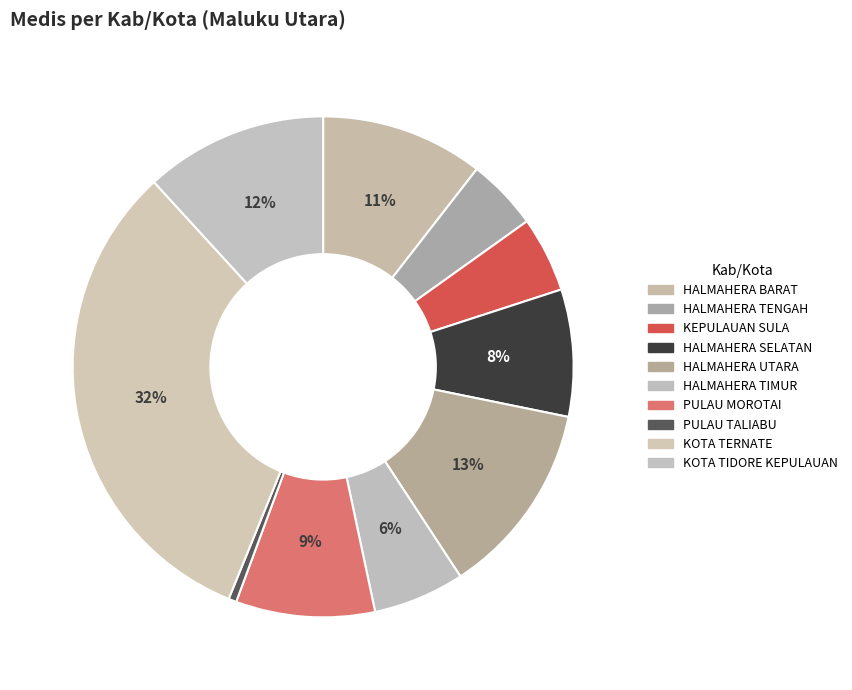

To the nearest percent, what is the average slice percentage?

10%